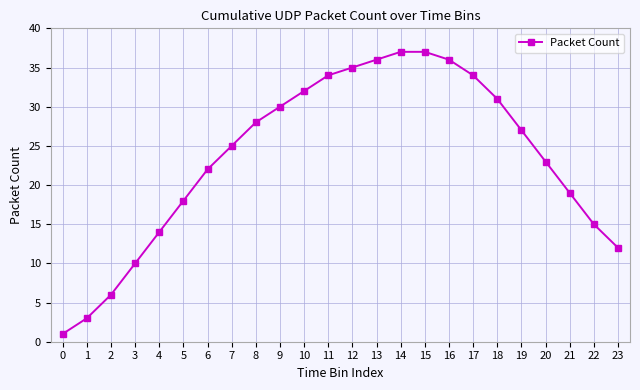

True or false: there are more than 2 points higher than both neighbors.

False